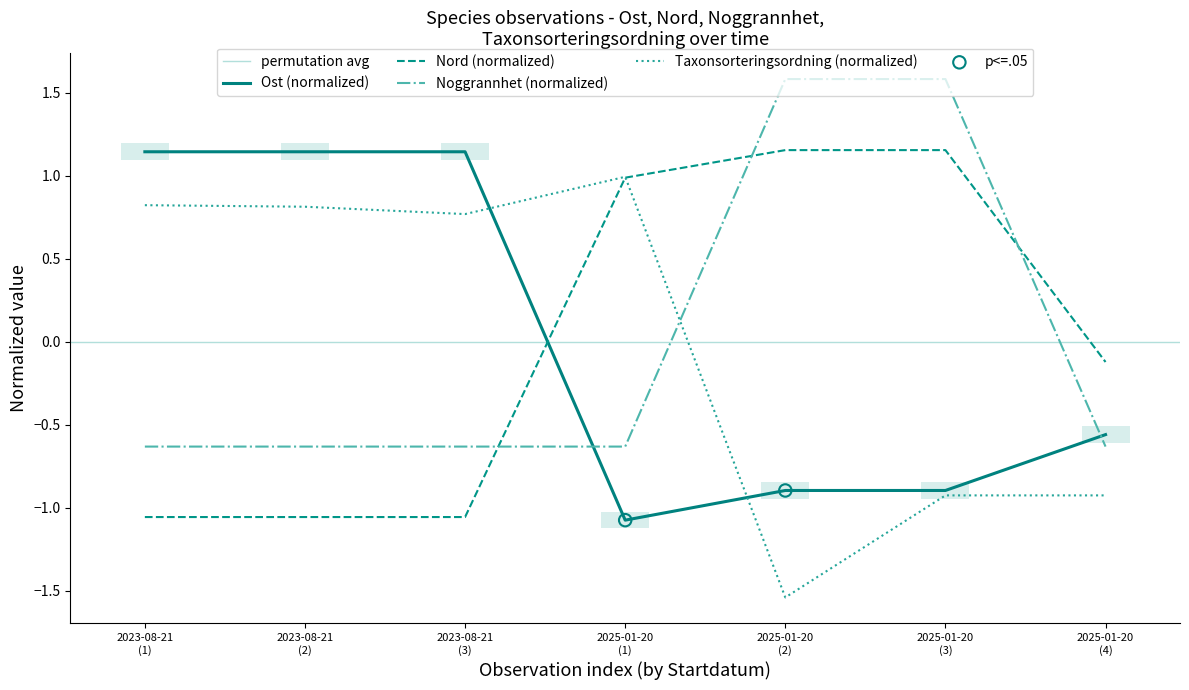

How many times do Noggrannhet (normalized) and Ost (normalized) cross each other?

2